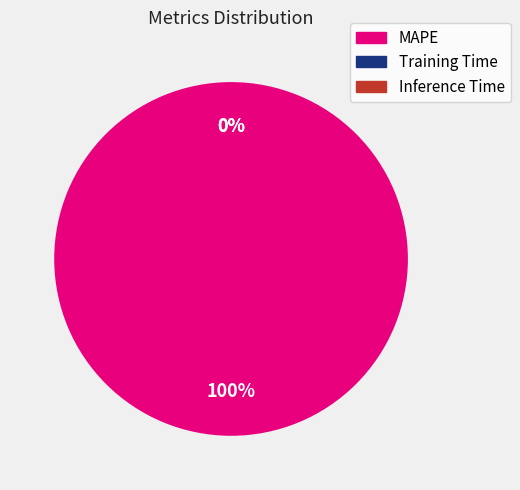

To the nearest percent, what is the difference between the MAPE and Inference Time slice percentages?

100%